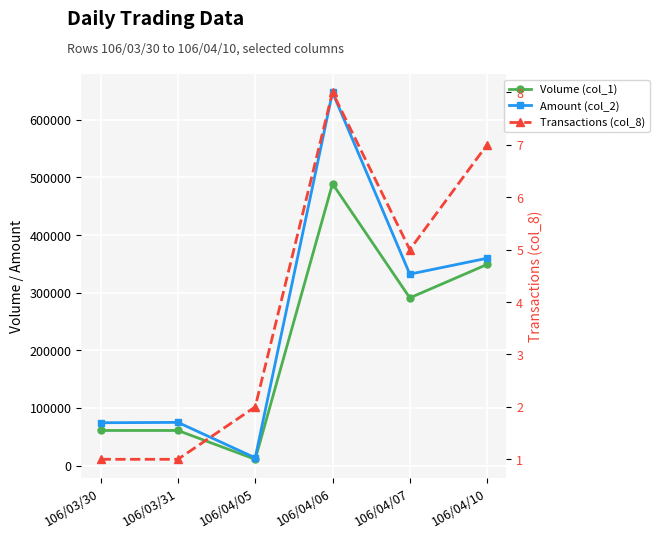

What position from the left is 106/04/07?

5